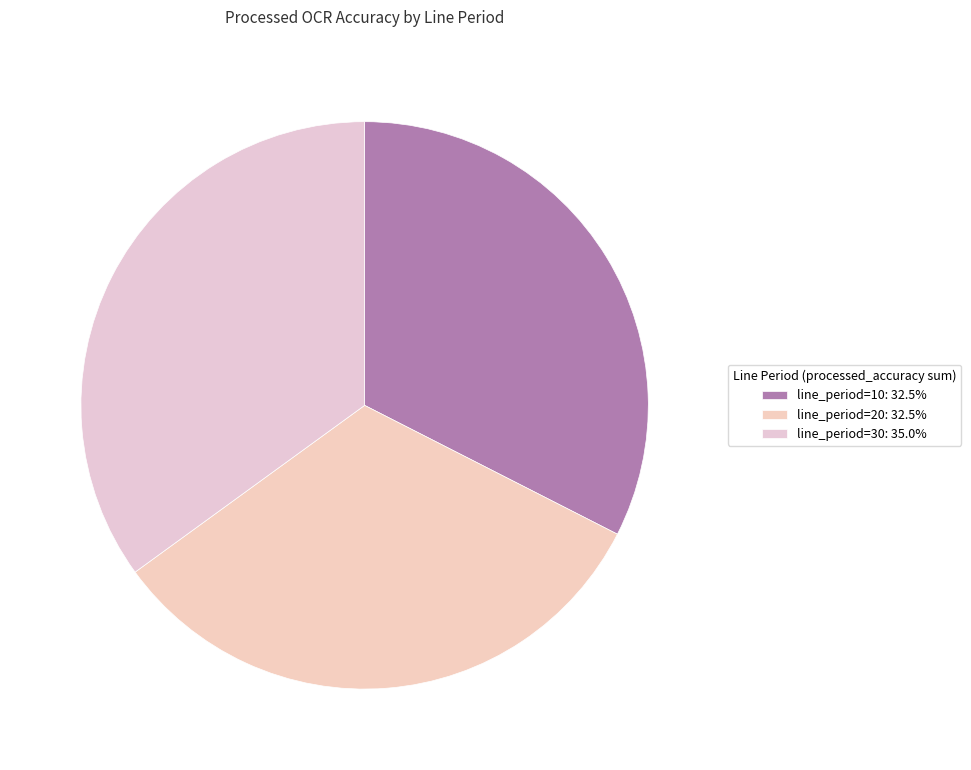

How many segments does this pie chart have?

3